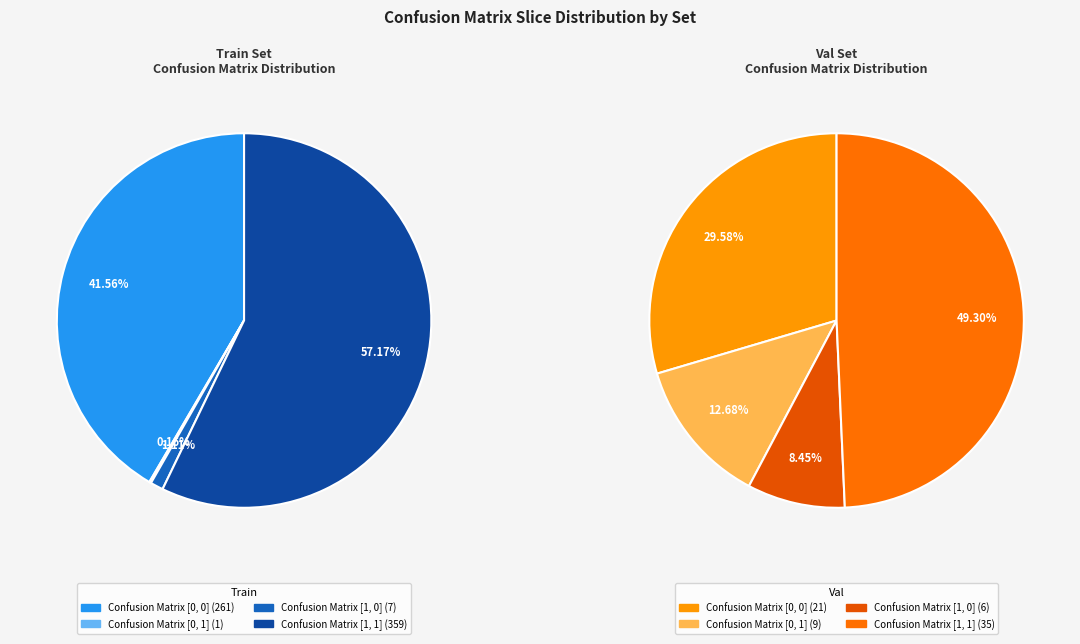

Count the number of slices in the pie.

4